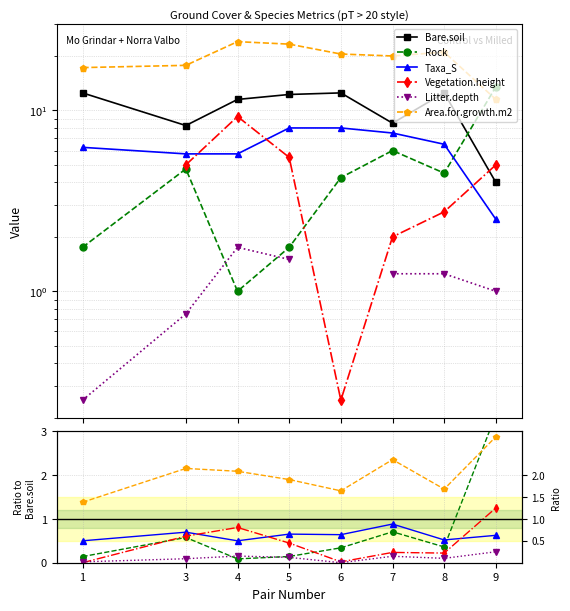

What are all the series names shown in the legend?

Bare.soil, Rock, Taxa_S, Vegetation.height, Litter.depth, Area.for.growth.m2